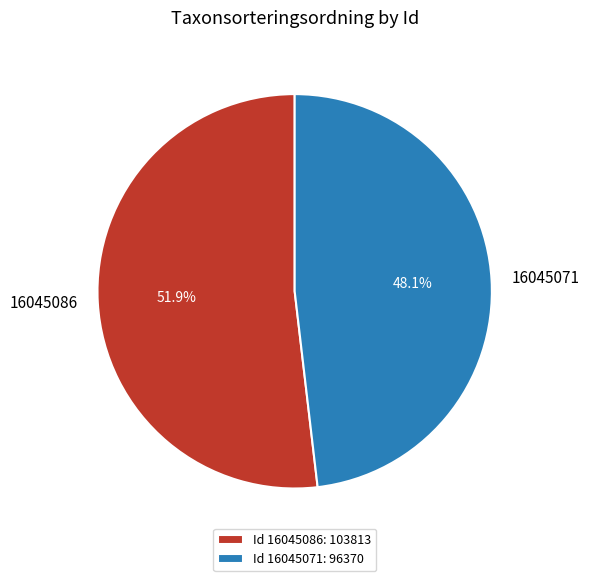

How much of the chart is everything except 16045086?

48.1%